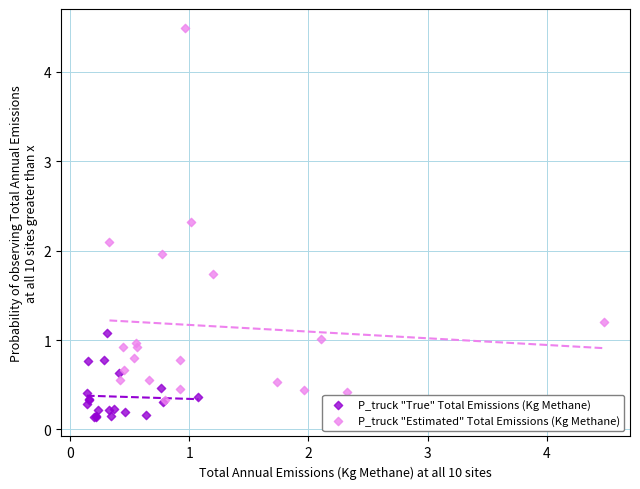

Which series has the largest Y range (max minus min)?

P_truck "Estimated" Total Emissions (Kg Methane)